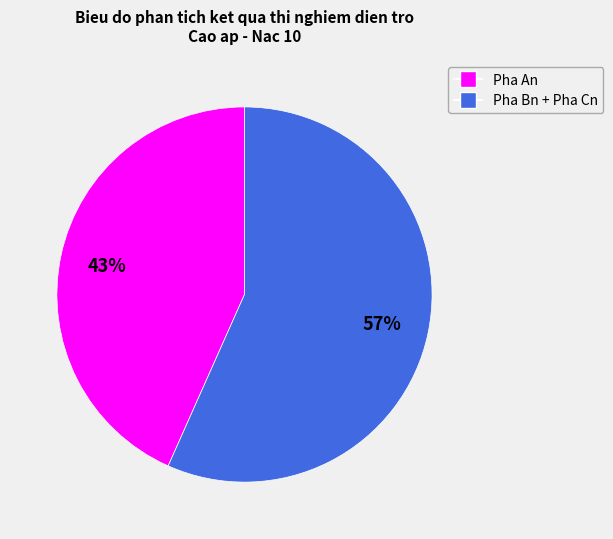

Is there a majority slice in this chart?

Yes